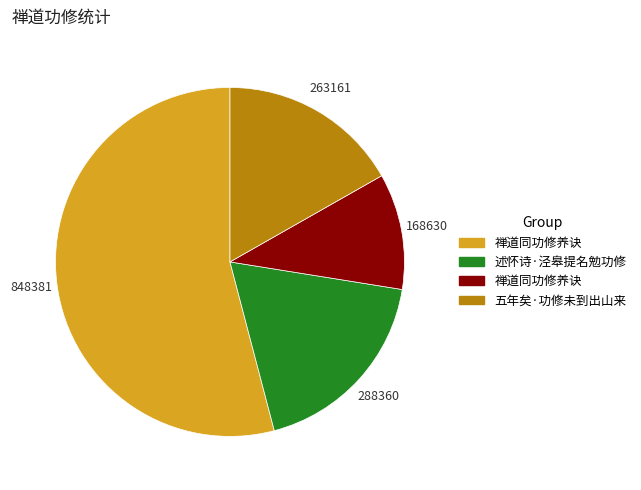

Is there any slice that represents more than half of the pie?

Yes